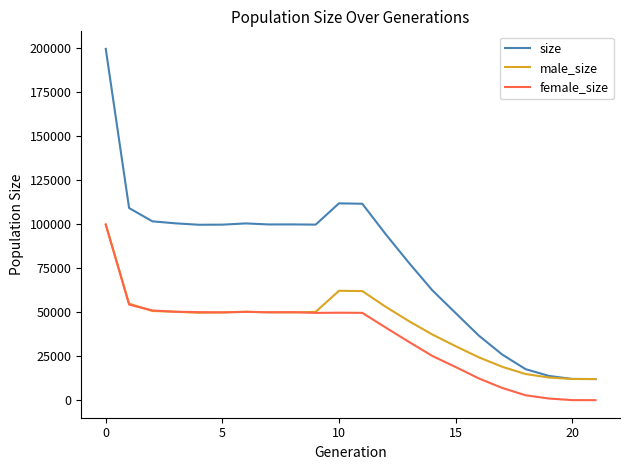

List the series in order of their overall mean, highest first.

size, male_size, female_size